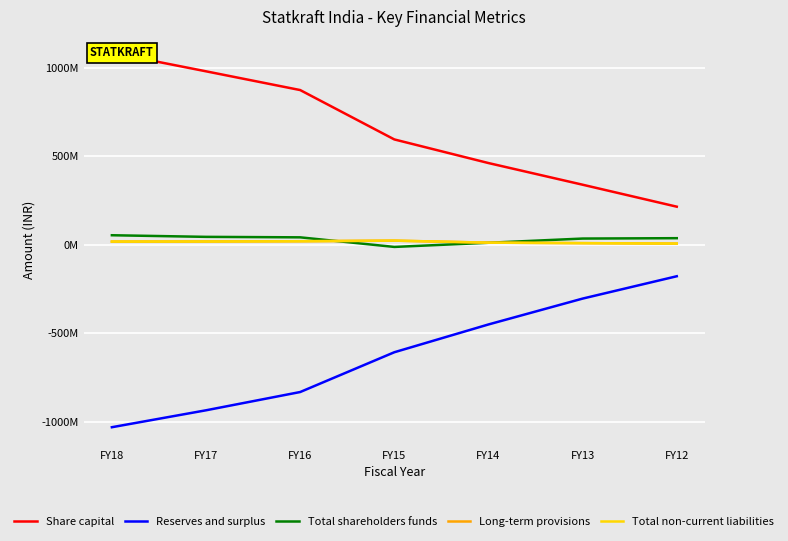

Rank the series at FY15 from highest to lowest value.

Share capital, Long-term provisions, Total non-current liabilities, Total shareholders funds, Reserves and surplus